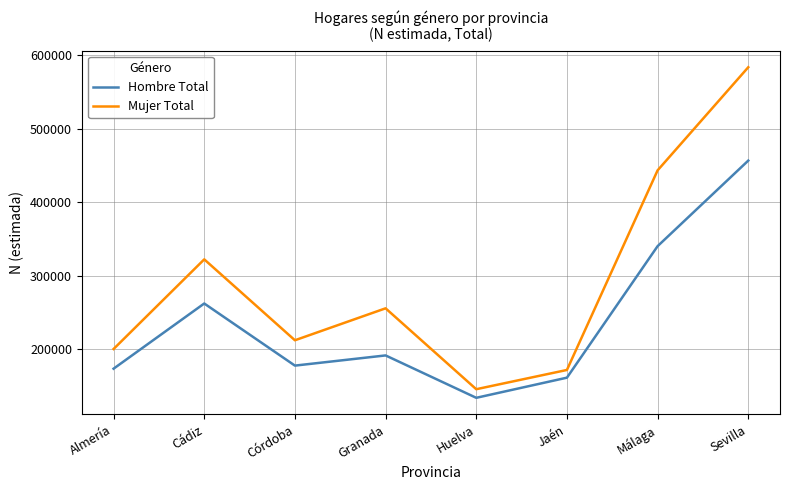

Which series has the largest total across all categories?

Mujer Total